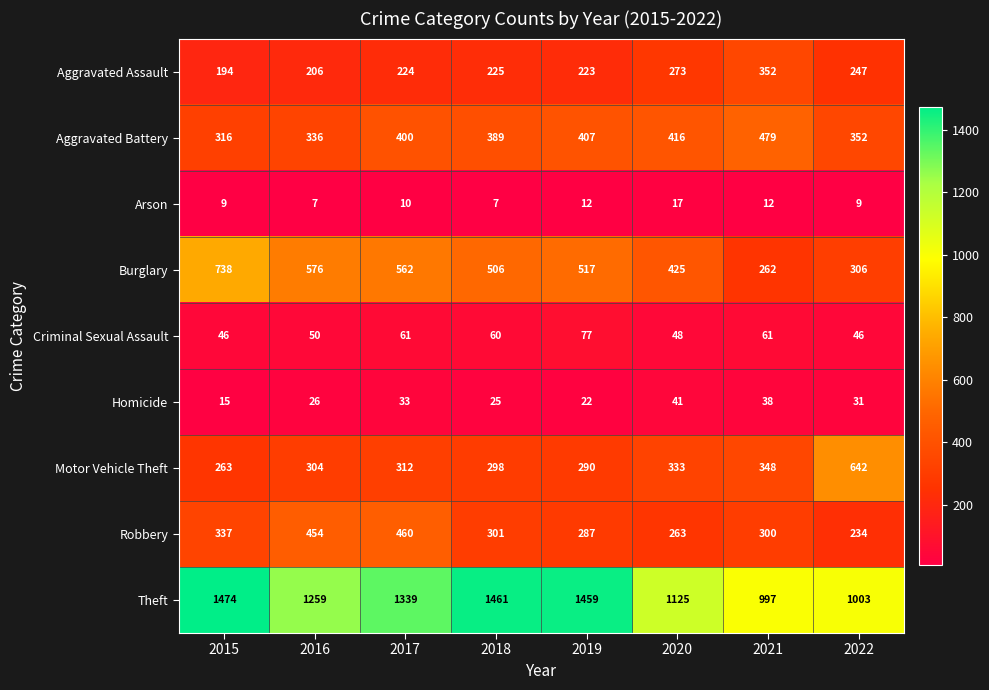

What is the spread (max minus min) of values at 2015?

1465